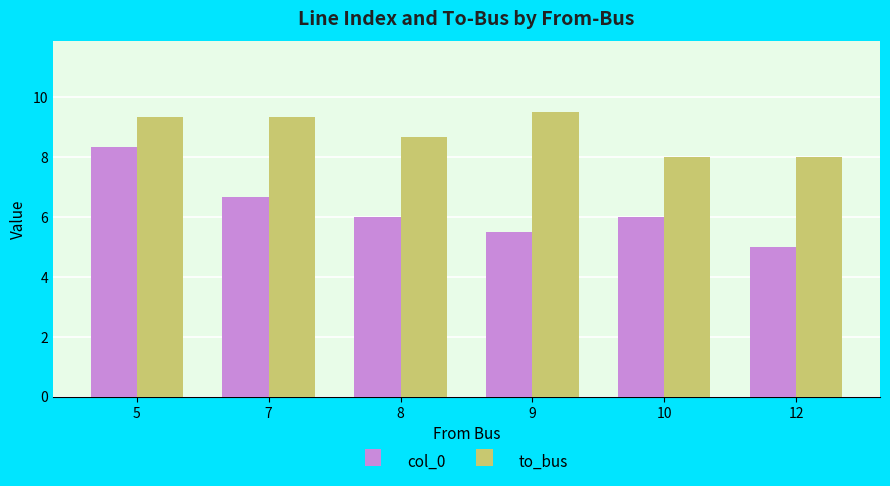

Reading right to left, extract all data points from this chart.

col_0: 5.0	6.0	5.5	6.0	6.7	8.3
to_bus: 8.0	8.0	9.5	8.7	9.3	9.3